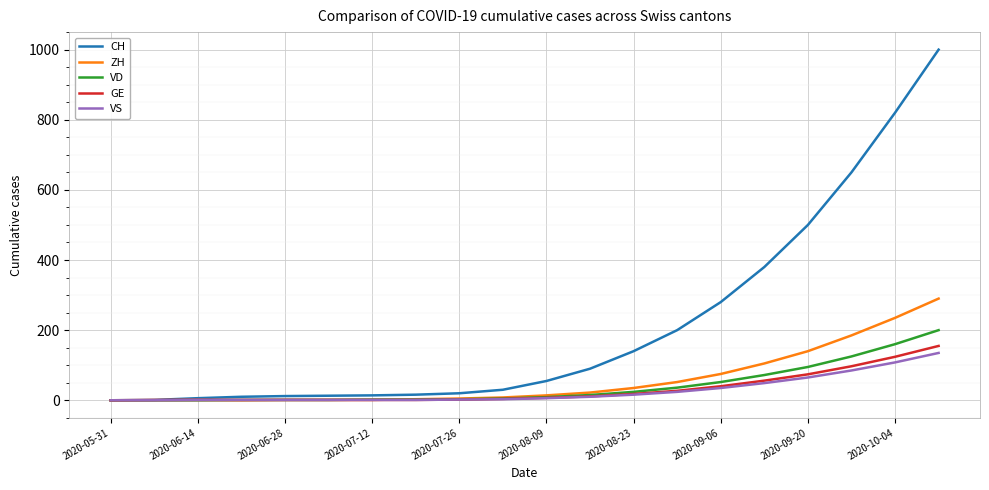

Which series has the largest total across all categories?

CH